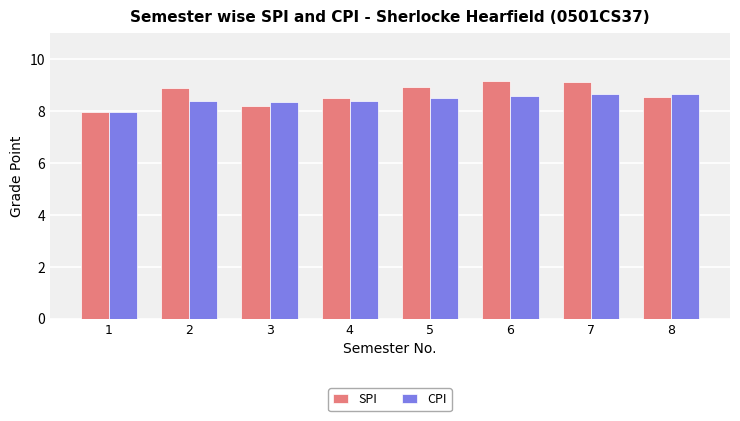

What is the total value across all series at 1?

15.9